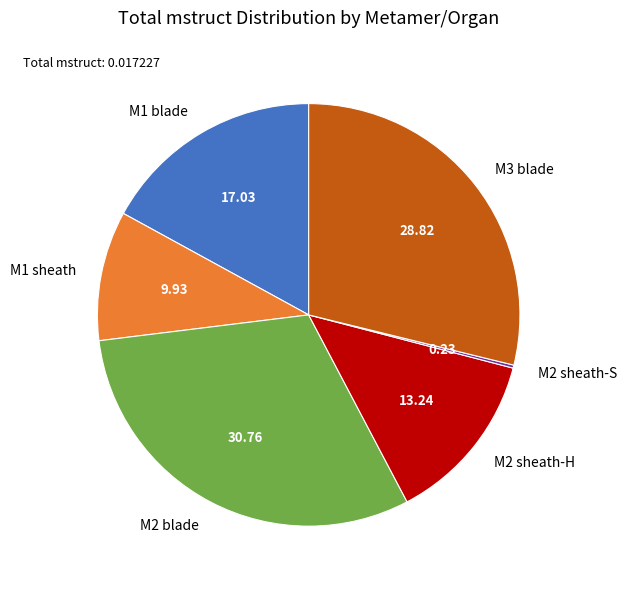

Between M1 blade and M2 blade, which is larger?

M2 blade